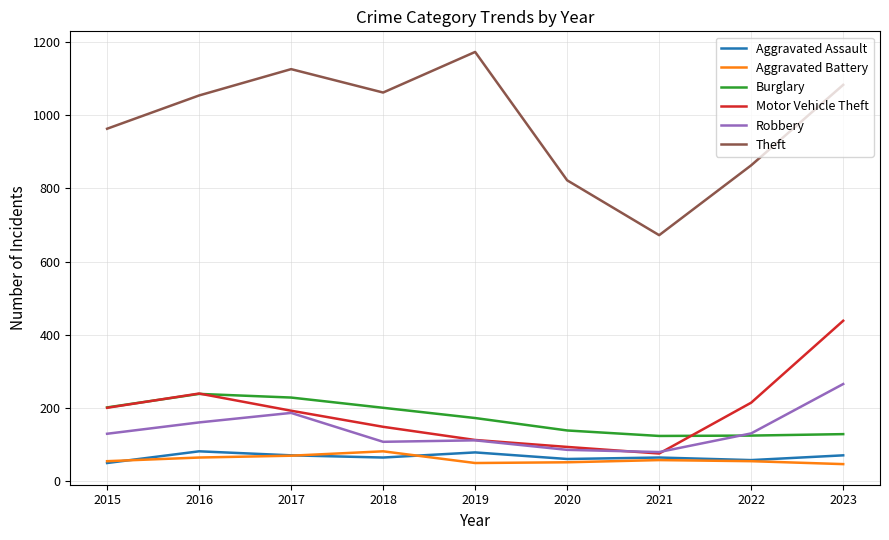

True or false: Robbery and Theft cross at least once.

False